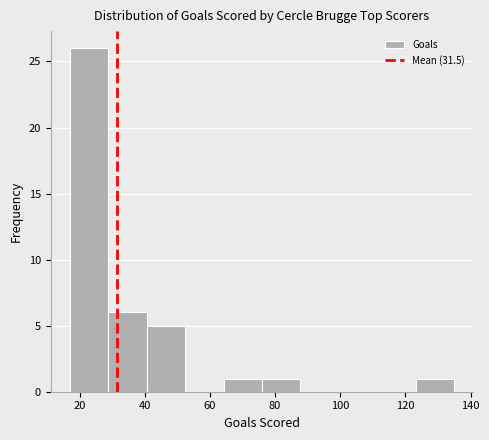

Reading left to right, transcribe this chart: for each bar, give the range it covers on the x-axis and its height. Neither the bar edges nor the heights are printed on the chart, so give them approximately, as read against the axes.

17.0 to 28.8: 26
28.8 to 40.6: 6
40.6 to 52.4: 5
52.4 to 64.2: 0
64.2 to 76.0: 1
76.0 to 87.8: 1
87.8 to 99.6: 0
99.6 to 111.4: 0
111.4 to 123.2: 0
123.2 to 135.0: 1